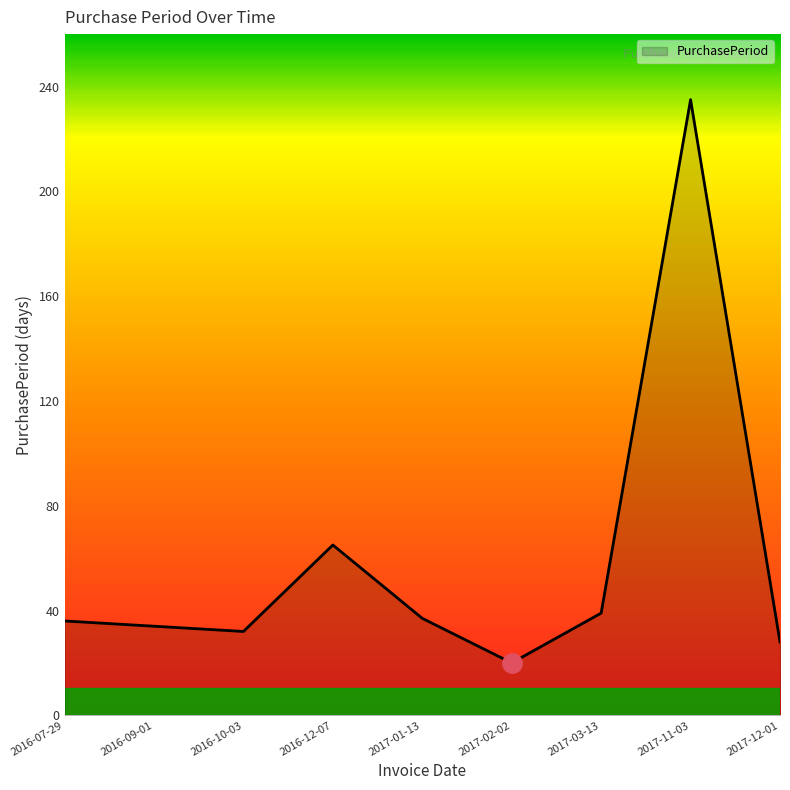

Does the chart have visible grid lines?

No